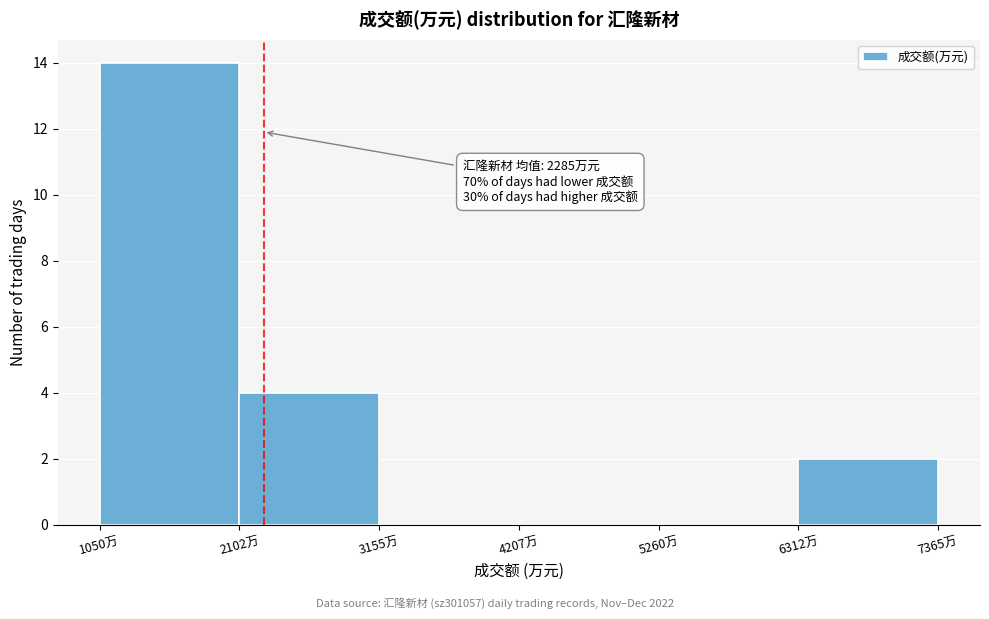

Which range on the x-axis has the tallest bar?

1000 to 2200